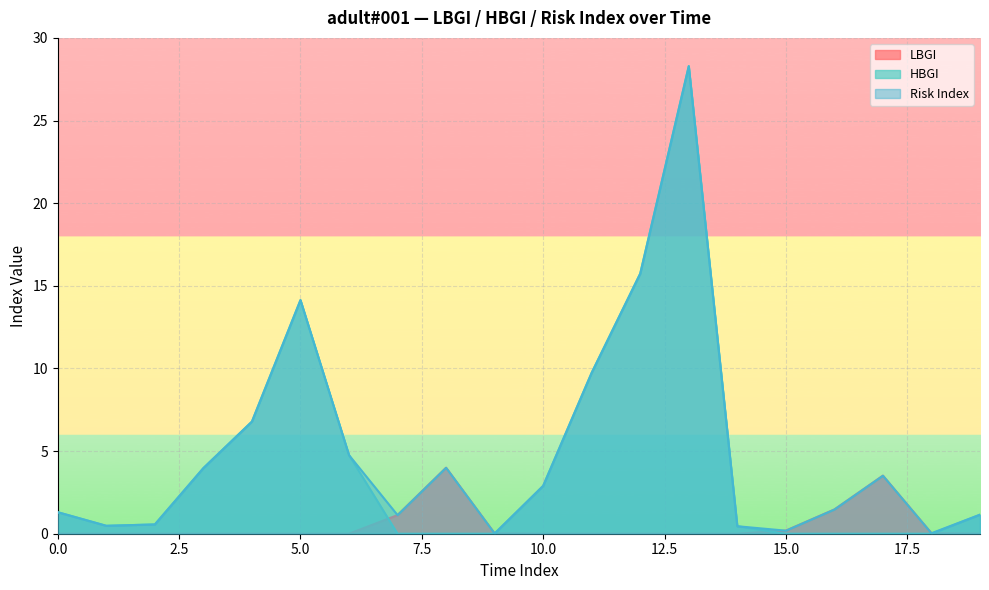

What is the difference between the second highest and second lowest values in the Risk Index series?

15.7